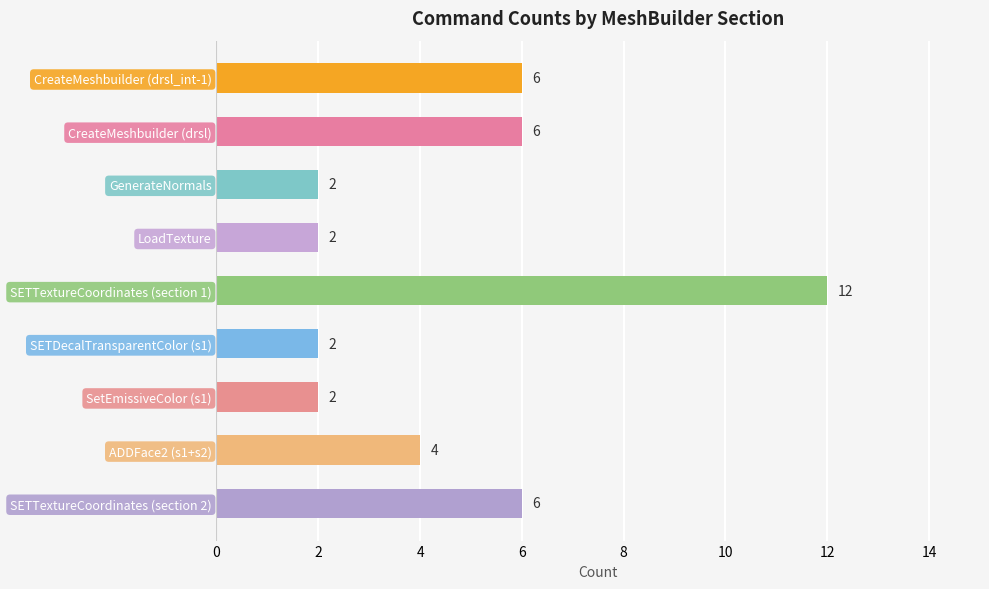

The value at SETTextureCoordinates (section 1) is 19. True or false?

False